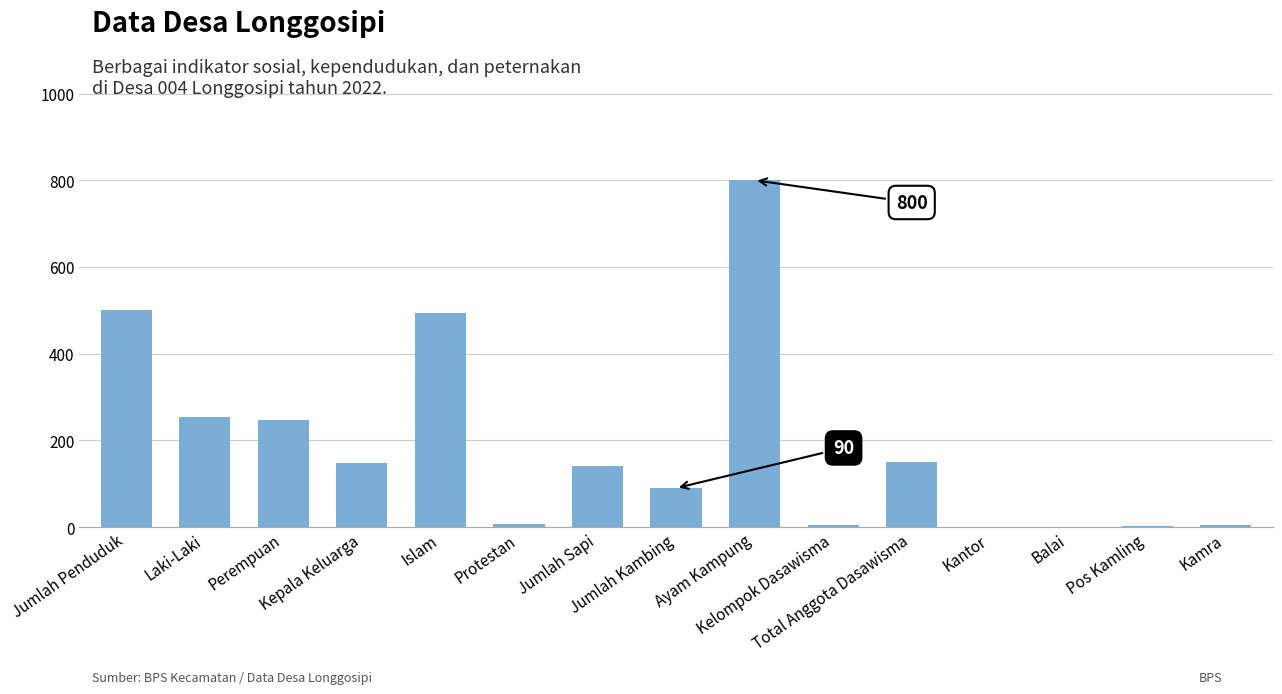

What is the greatest value displayed?

800